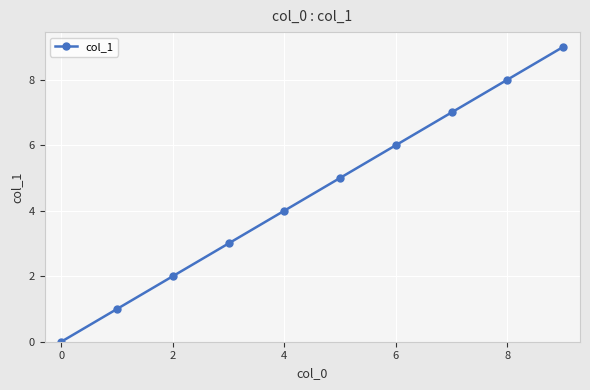

What is the sum of all values?

45